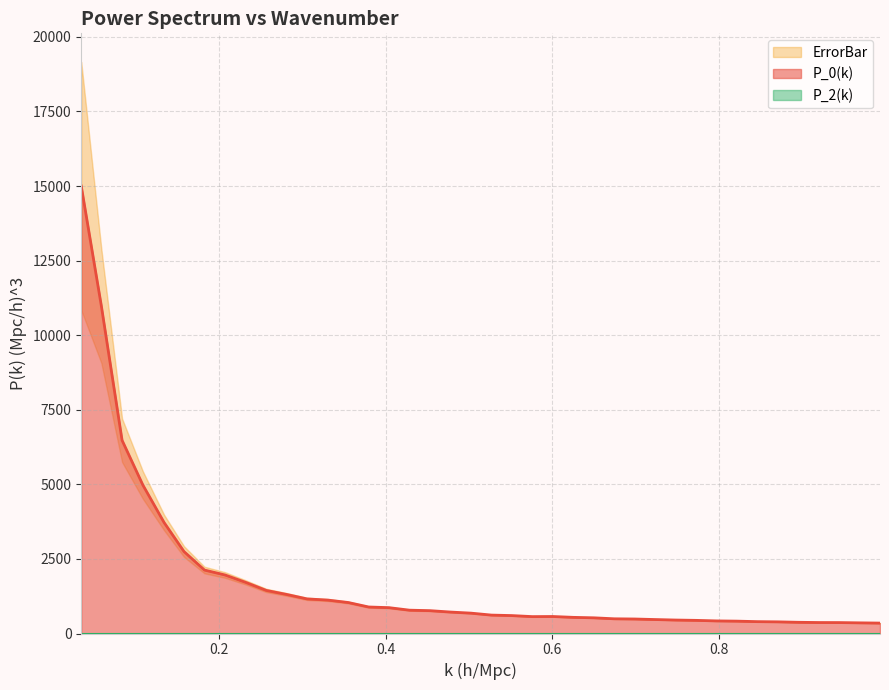

True or false: P_0(k) and P_2(k) cross at least once.

False